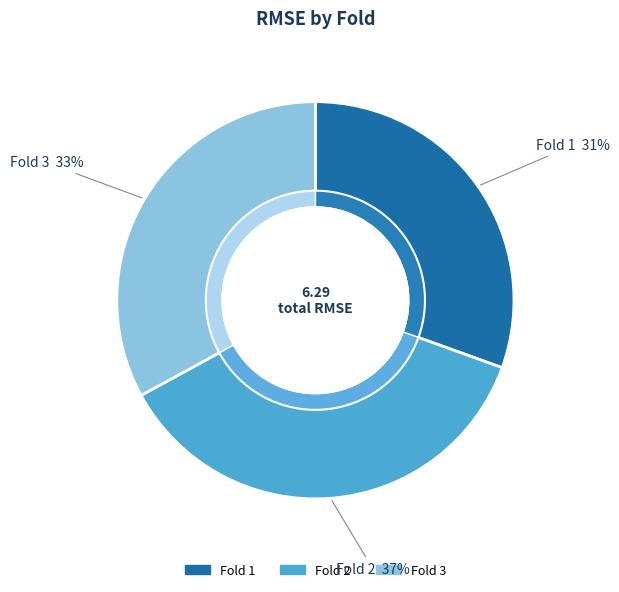

What is the total percentage of 2 and 3?

69.5%